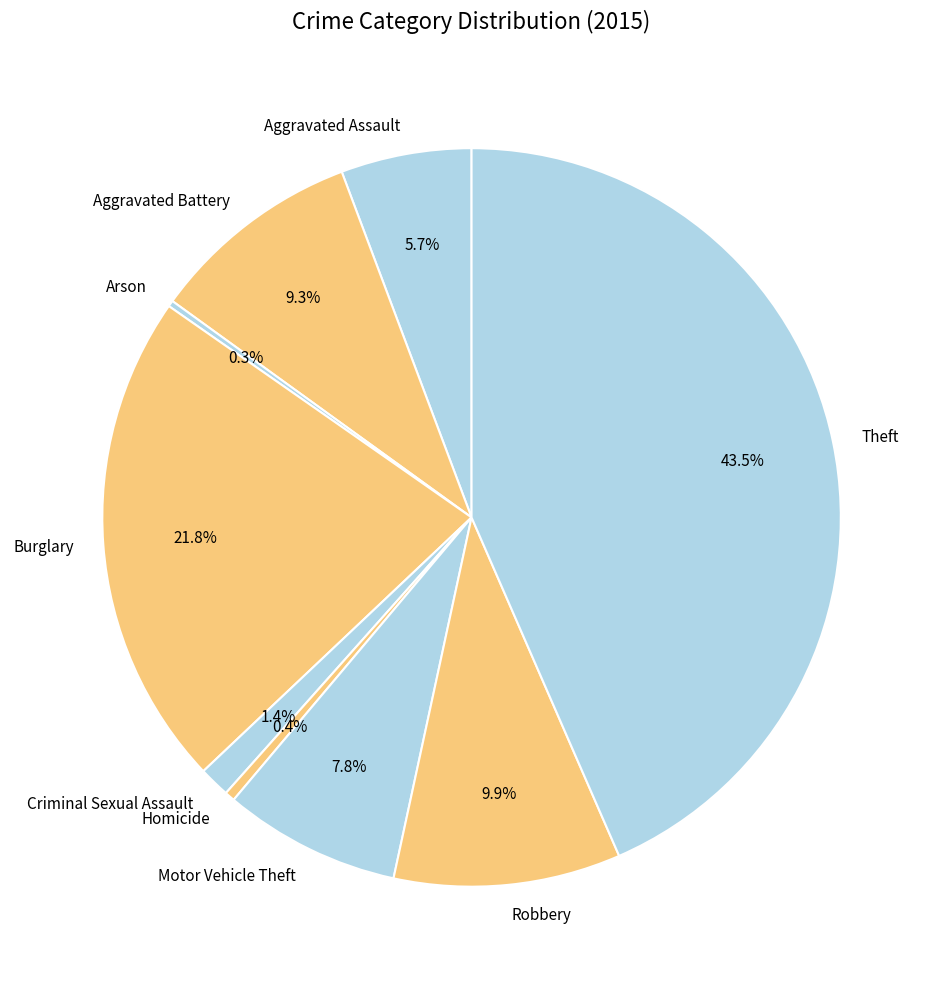

What is the ratio of the value at Aggravated Battery to the value at Robbery?

0.9